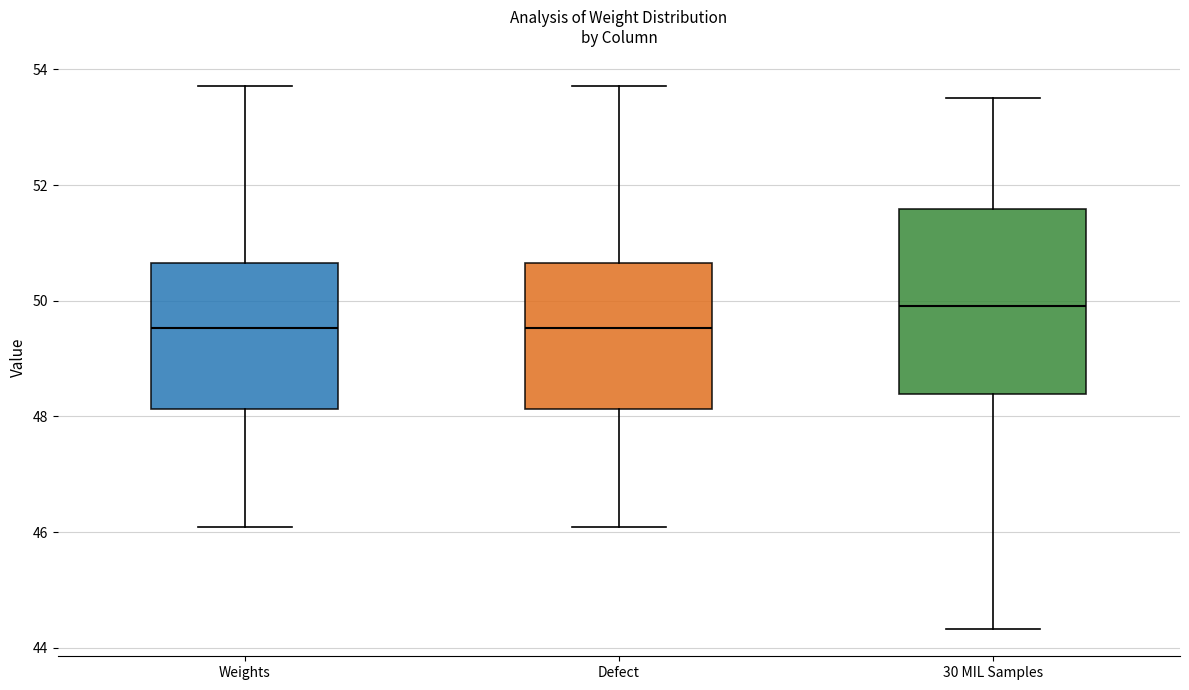

Comparing the boxes themselves (not the whiskers), which one is the tallest?

30 MIL Samples